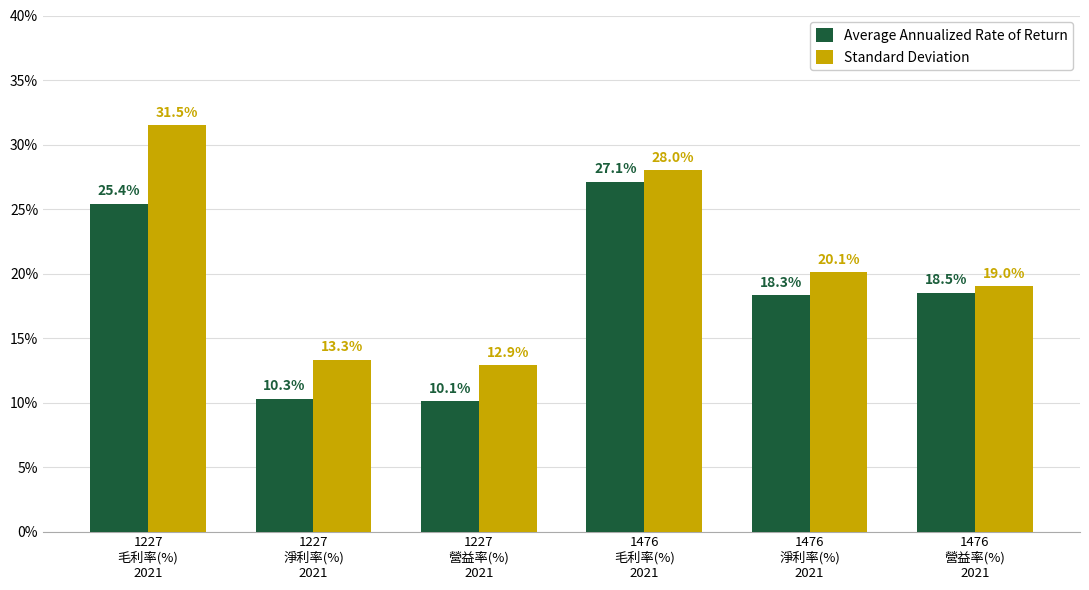

At which label does Standard Deviation reach its minimum?

1227
營益率(%)
2021